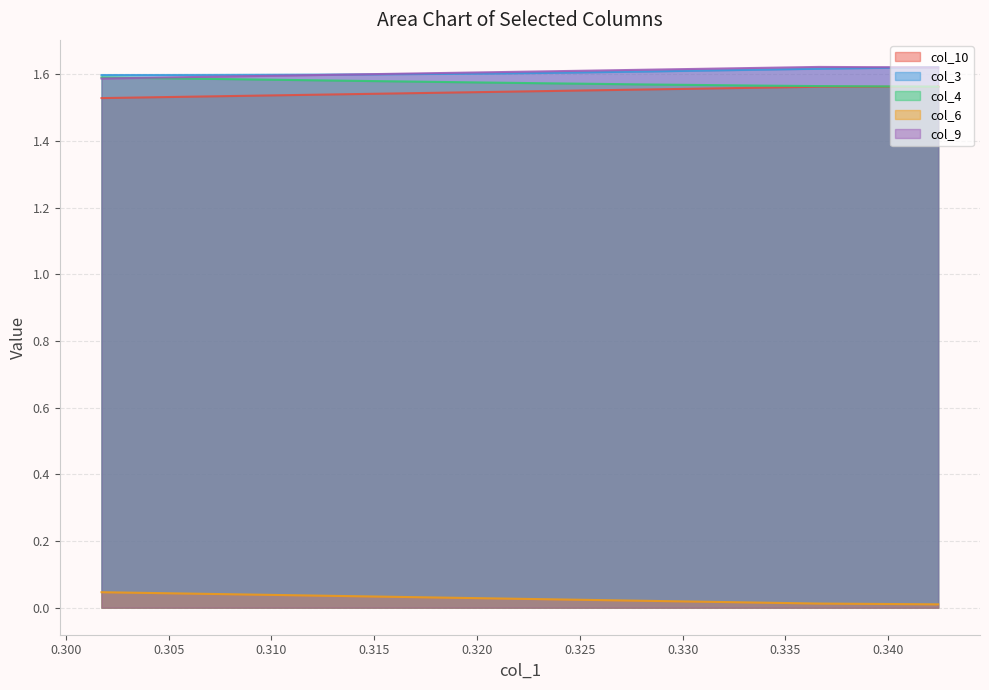

List the series in order of their peak value, lowest first.

col_6, col_10, col_4, col_3, col_9